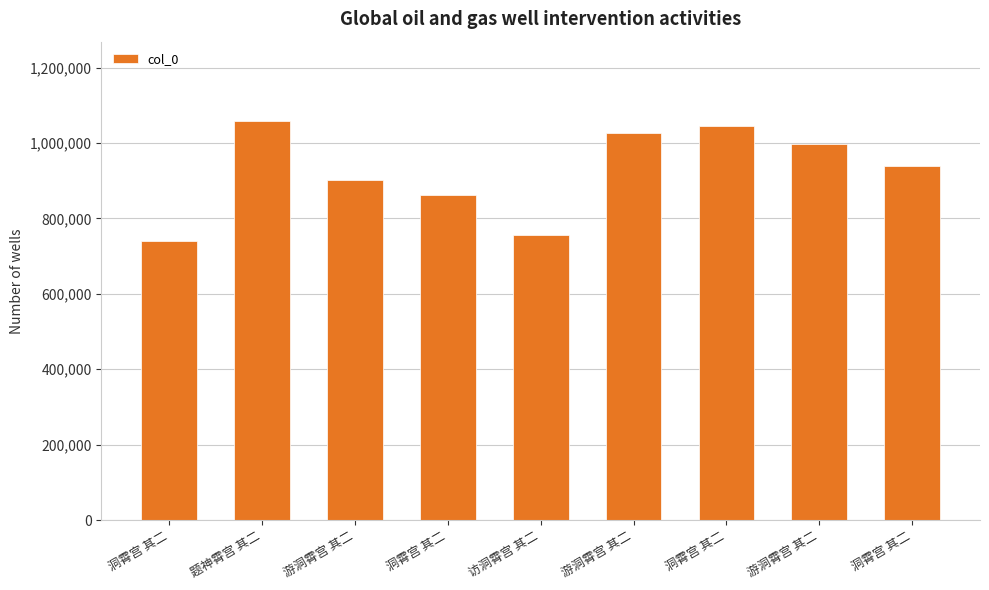

What is the minimum value shown in the chart?

741117